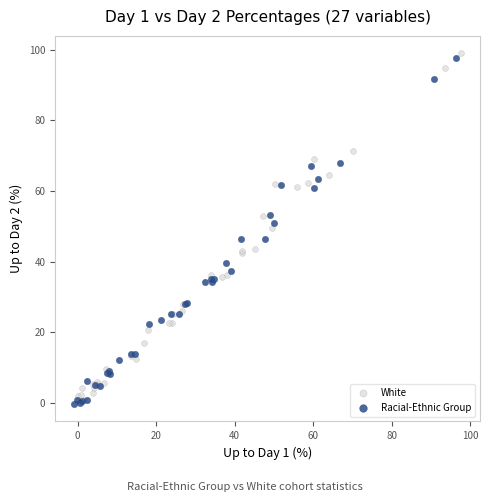

What are all the series names shown in the legend?

White, Racial-Ethnic Group